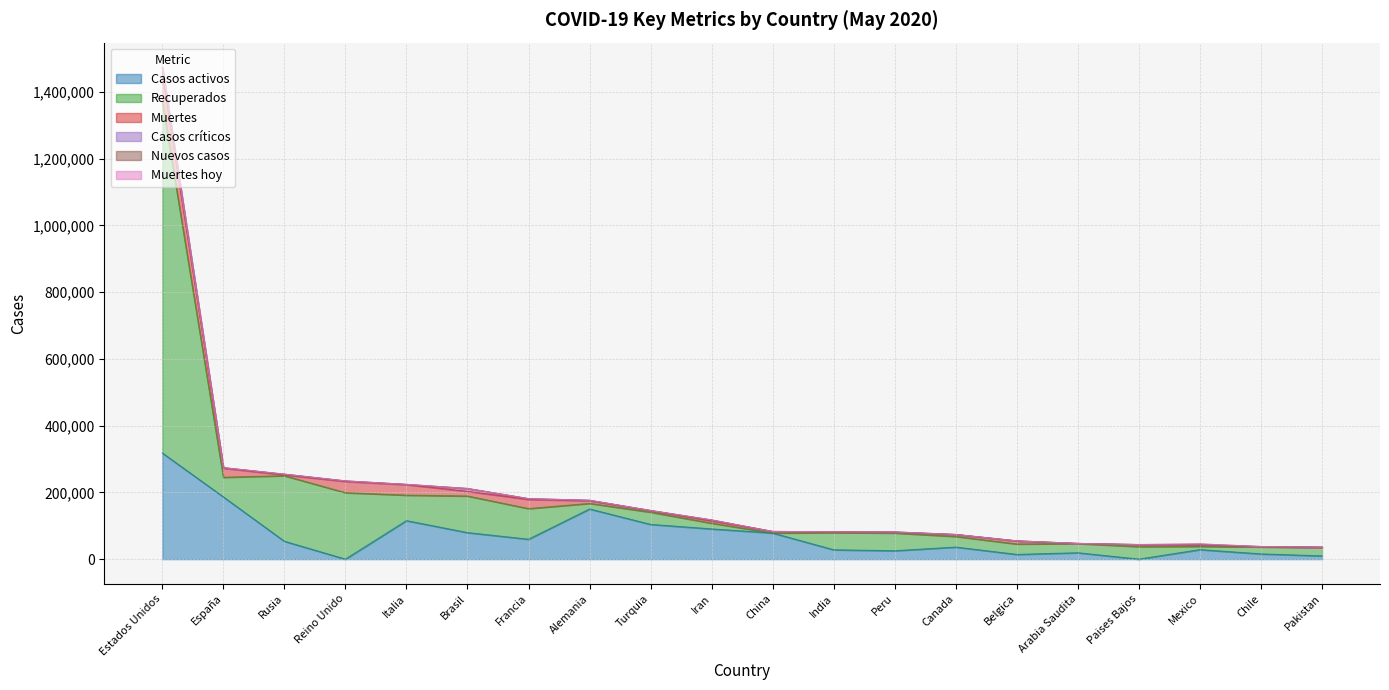

The value of Recuperados at India is 51379. True or false?

True